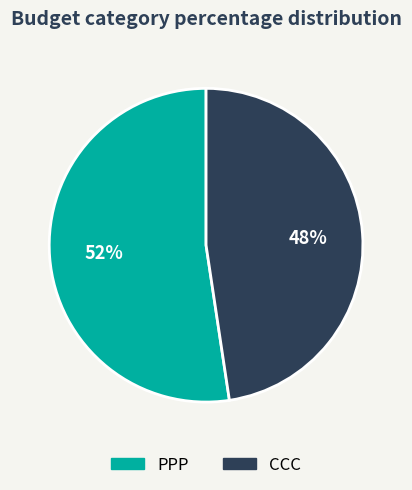

To the nearest percent, what is the combined percentage of PPP and CCC?

100%